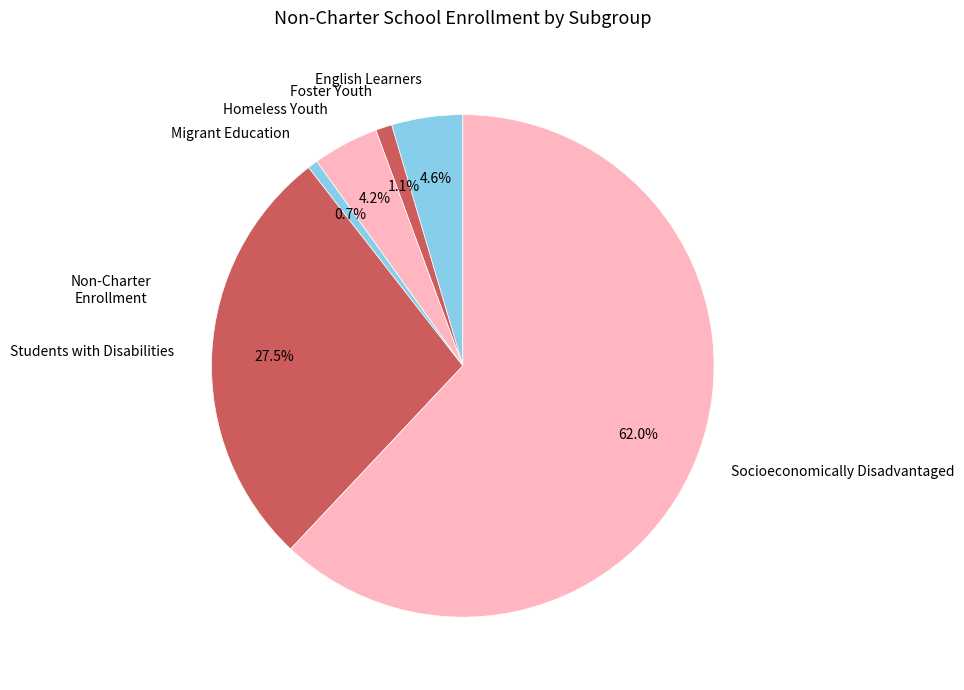

Which category has the biggest portion of the pie?

Socioeconomically Disadvantaged